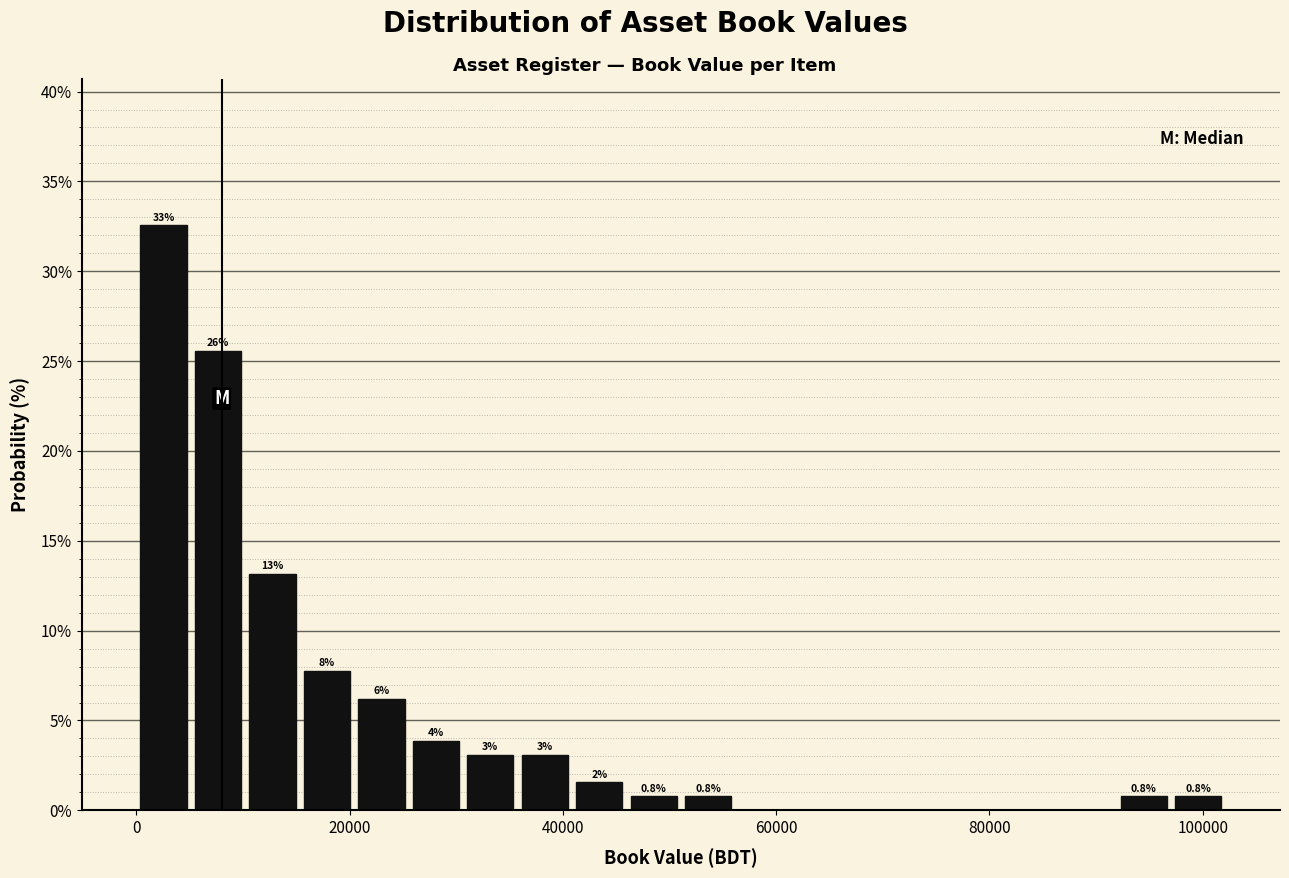

Read against the x-axis, roughly where is the centre of the tallest bar?

2000